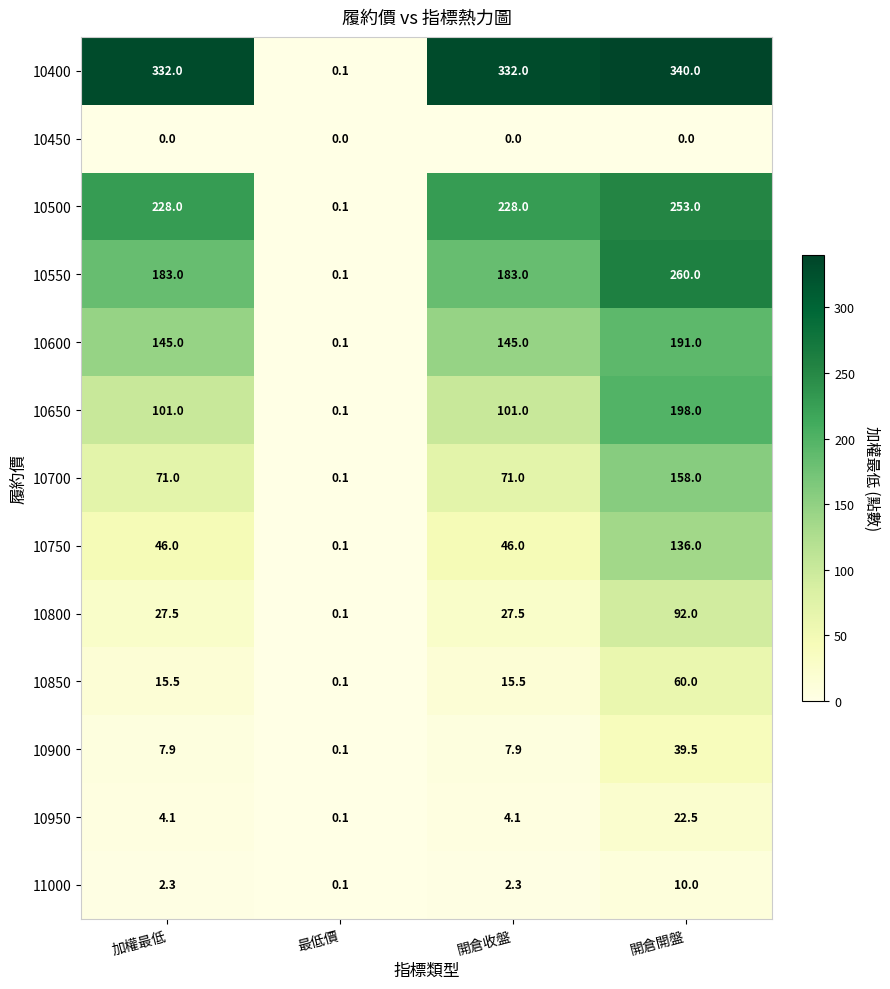

What is the sum of the 10650 values at 開倉開盤 and 開倉收盤?

299.0